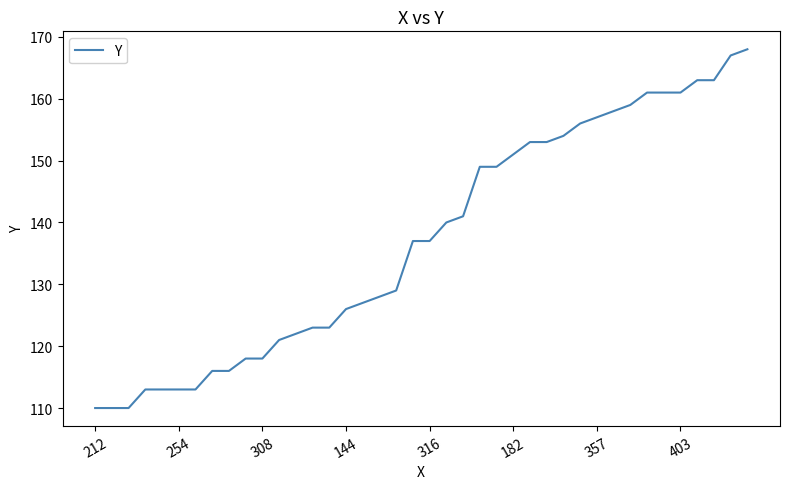

What is the average value?

137